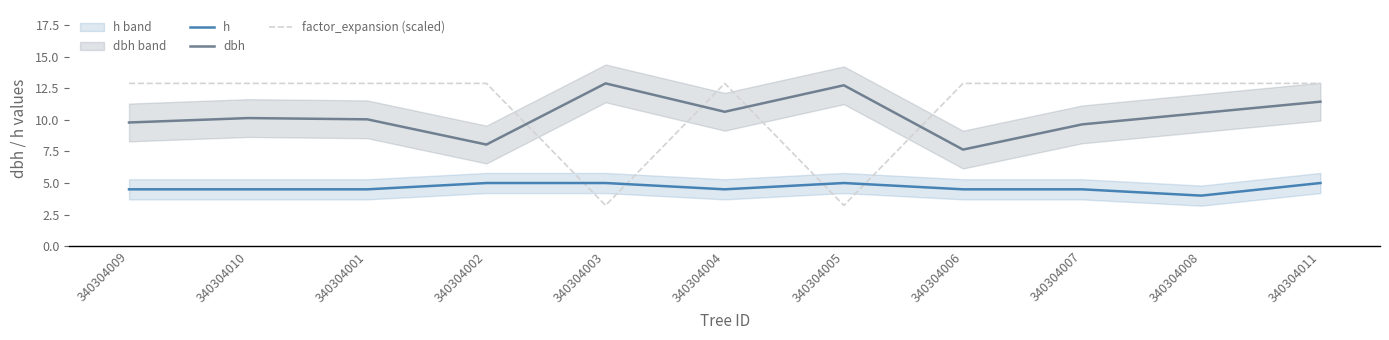

In factor_expansion (scaled), how many points are higher than both neighbors (excluding endpoints)?

1